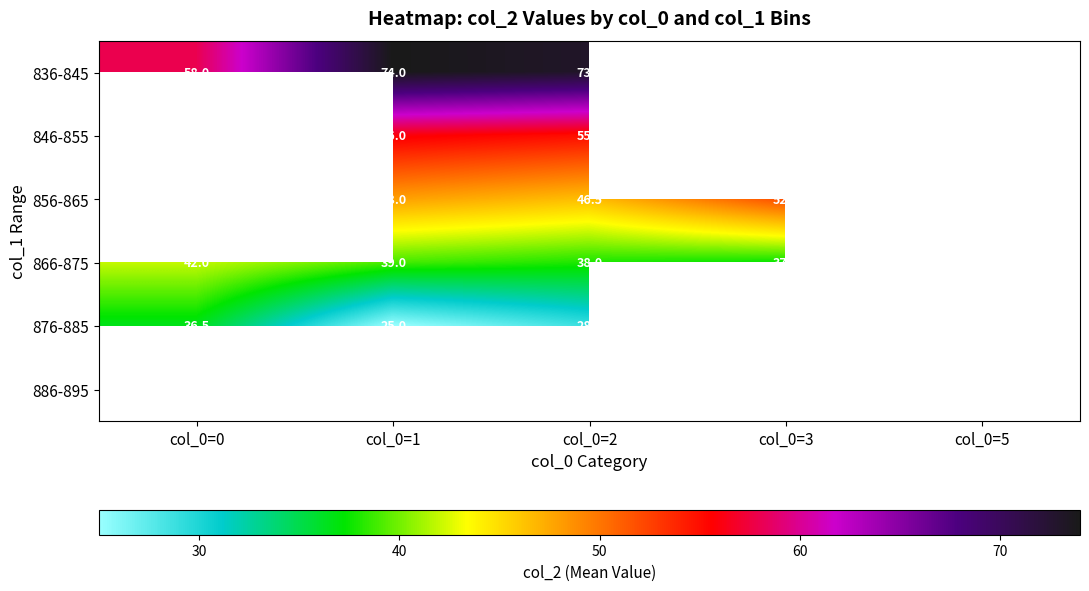

What is the spread (max minus min) of values at col_0=1?

49.0